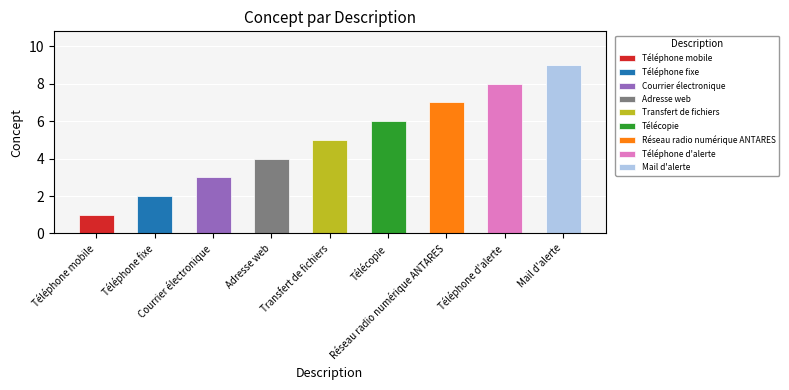

Rank the categories by value from lowest to highest.

Téléphone mobile, Téléphone fixe, Courrier électronique, Adresse web, Transfert de fichiers, Télécopie, Réseau radio numérique ANTARES, Téléphone d'alerte, Mail d'alerte